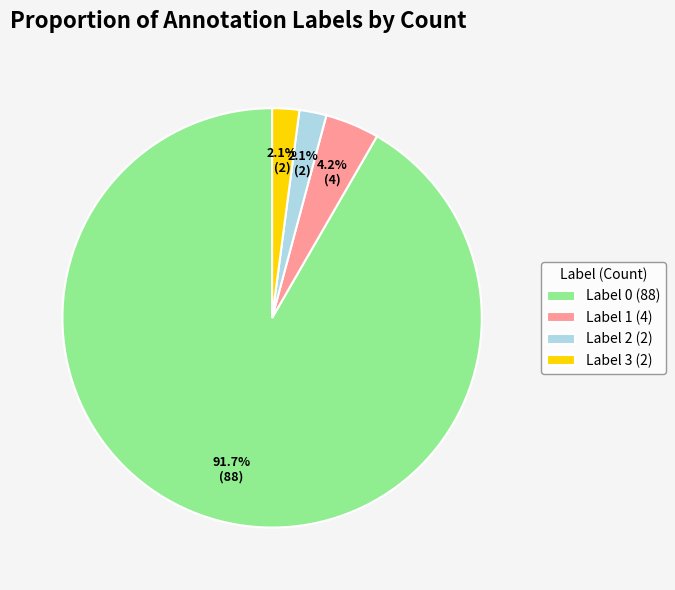

What percentage is the Label 0 slice, to the nearest percent?

92%